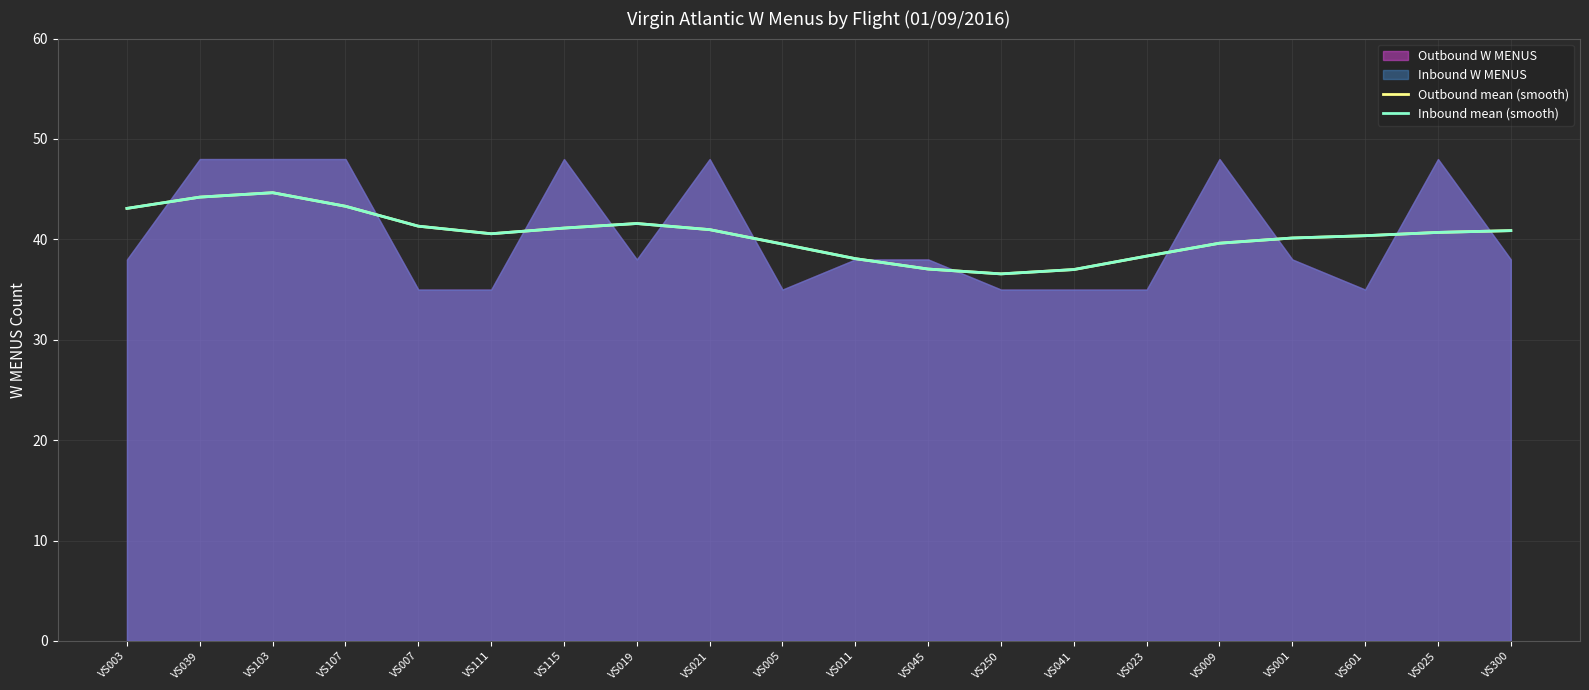

At which label is Inbound mean (smooth) closest to 40?

VS001